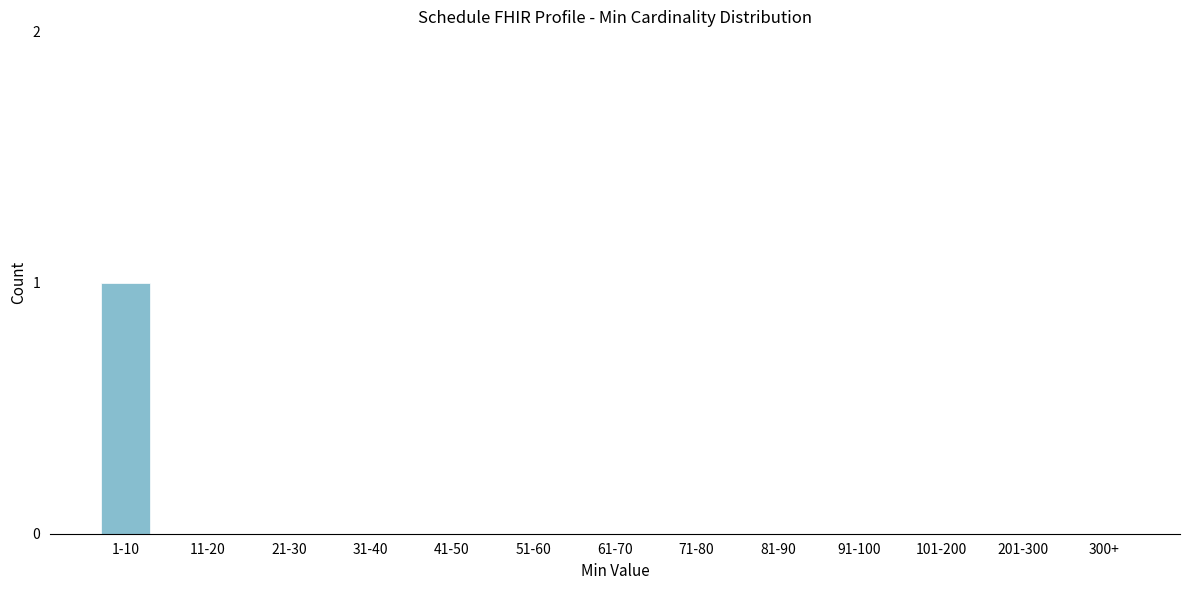

Reading left to right, transcribe all the data shown in this chart.

1-10=1	11-20=0	21-30=0	31-40=0	41-50=0	51-60=0	61-70=0	71-80=0	81-90=0	91-100=0	101-200=0	201-300=0	300+=0